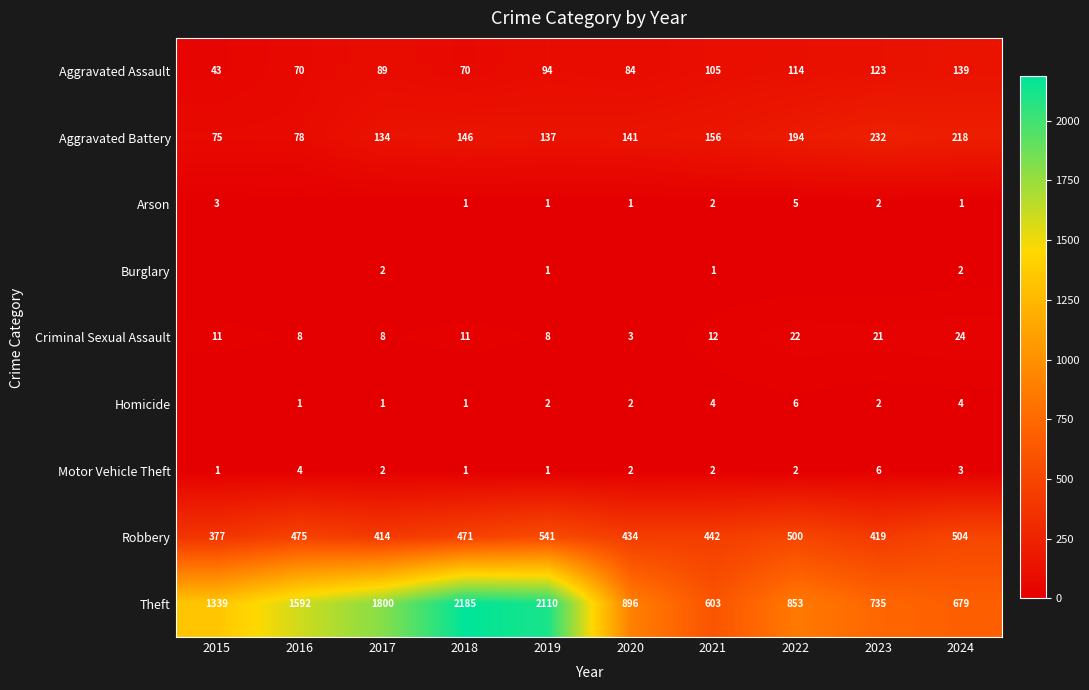

Is the value of Homicide at 2024 greater than the value of Criminal Sexual Assault at 2018?

No